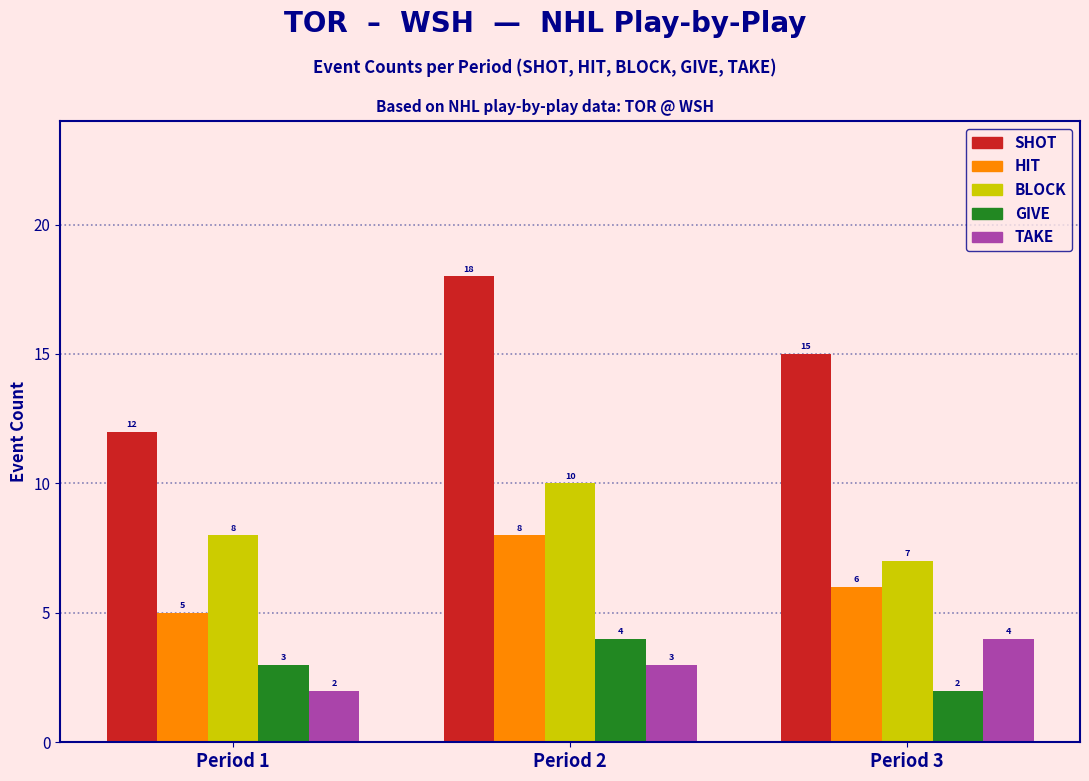

At which label does TAKE reach its peak?

Period 3